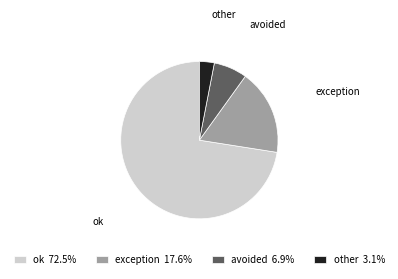

Is it true that avoided is 7% of the pie?

True